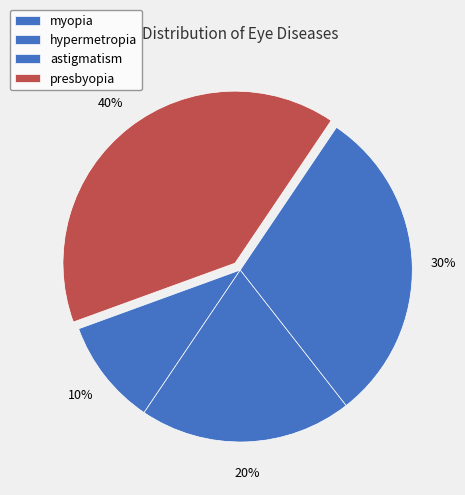

Rank the categories by value from highest to lowest.

presbyopia, astigmatism, hypermetropia, myopia